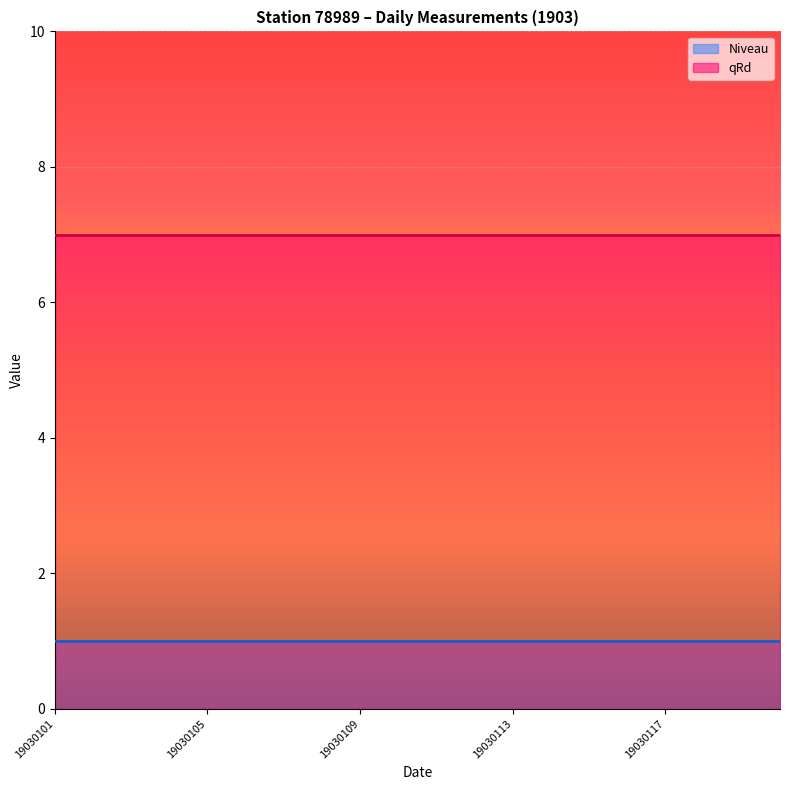

How many categories are shown in the chart?

20